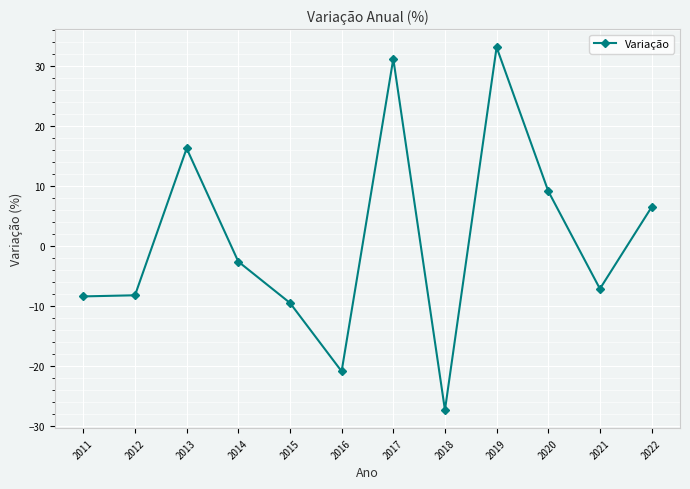

How many interior local peaks (higher than both neighbors) does the data have?

3